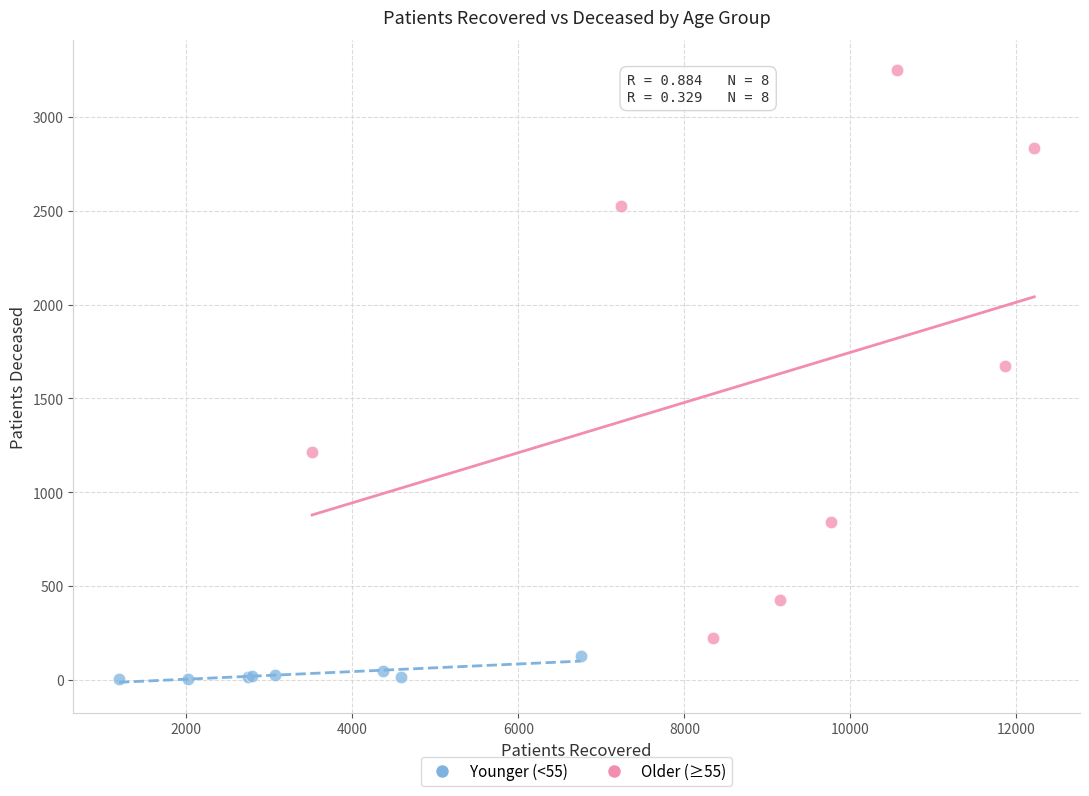

Which series contains the highest Y value?

Older (≥55)